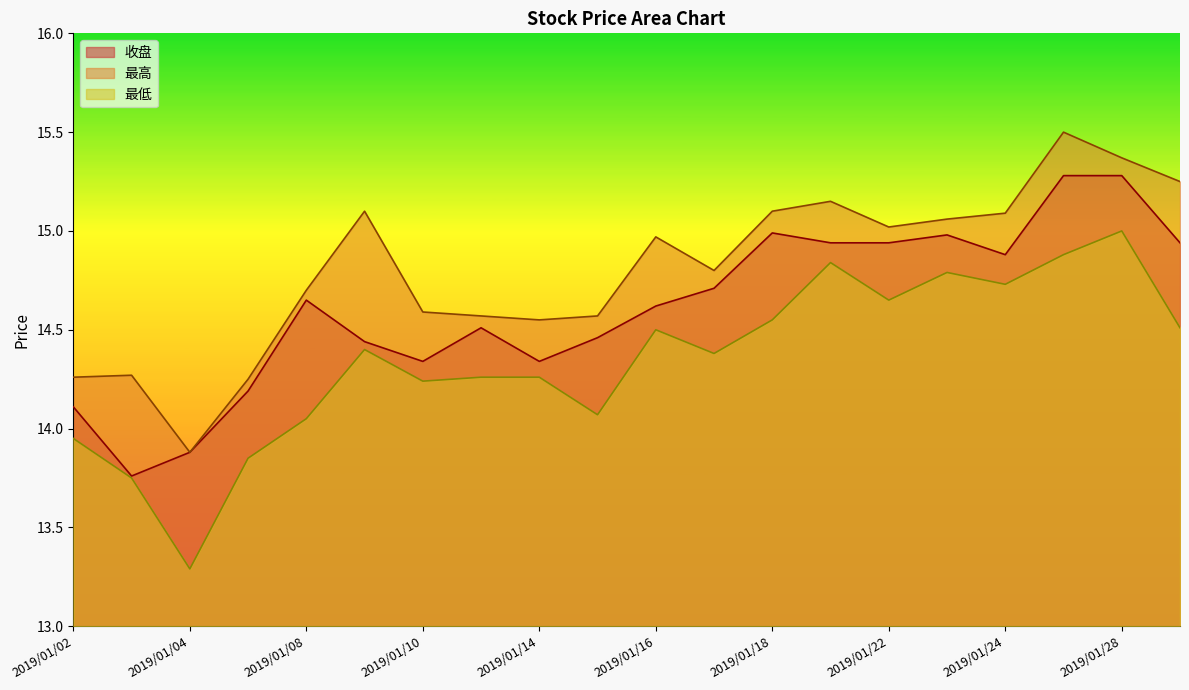

At which label does 最高 first exceed 14?

2019/01/02